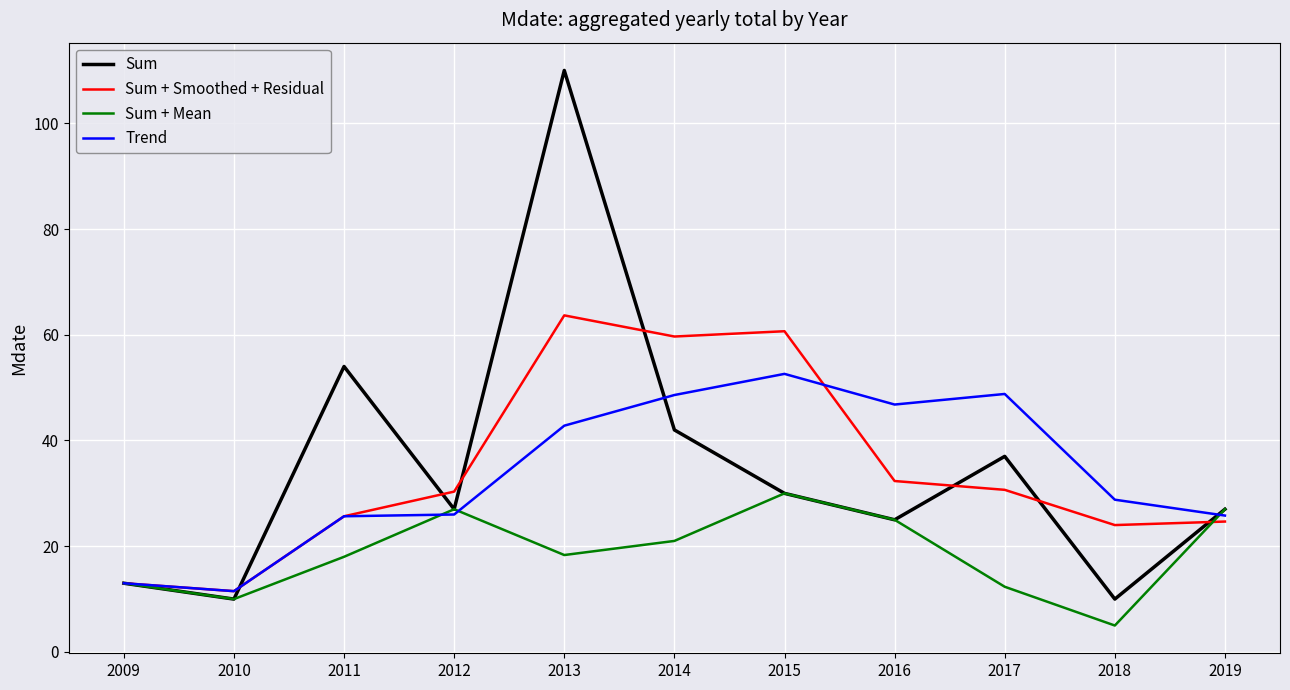

The Sum + Mean series shows 39.7 at 2019. True or false?

False